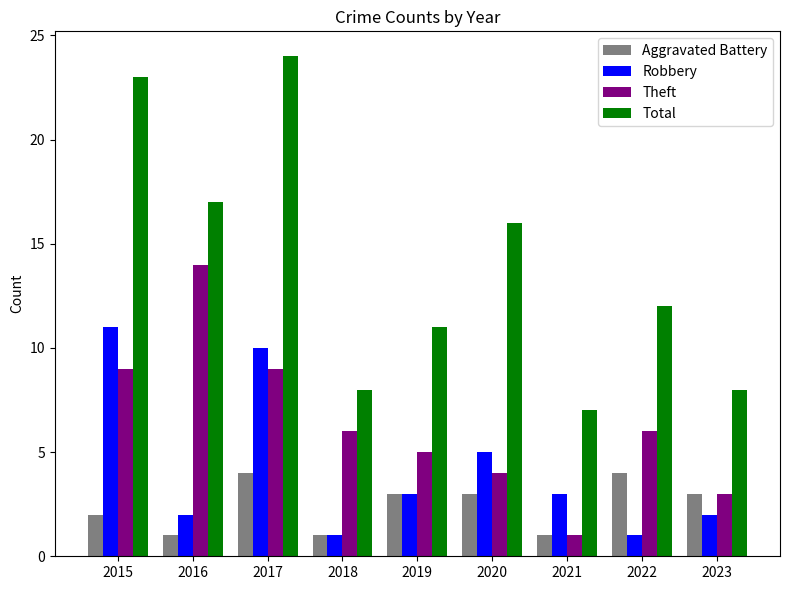

Does the chart contain stacked bars?

No